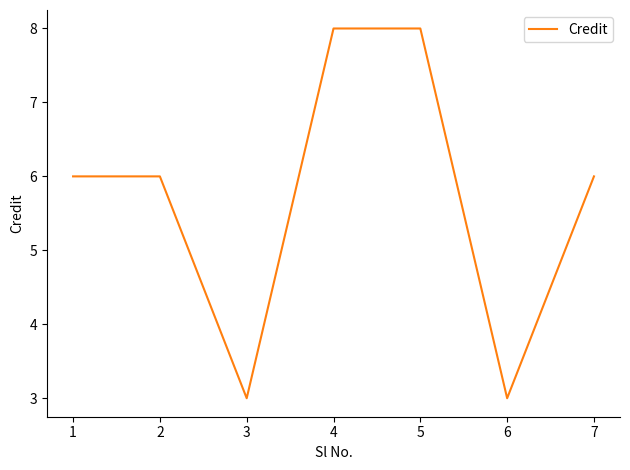

How many distinct data groups are displayed?

1